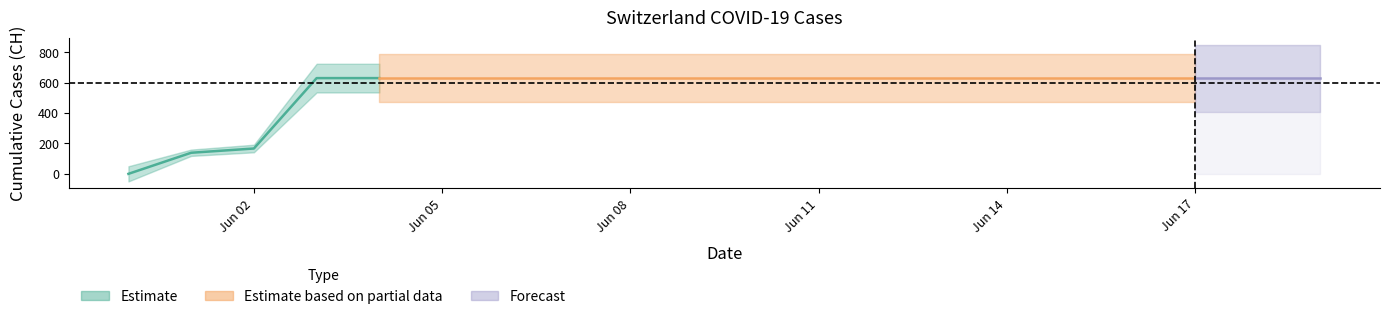

What is the value of the 2nd point from the left?

139